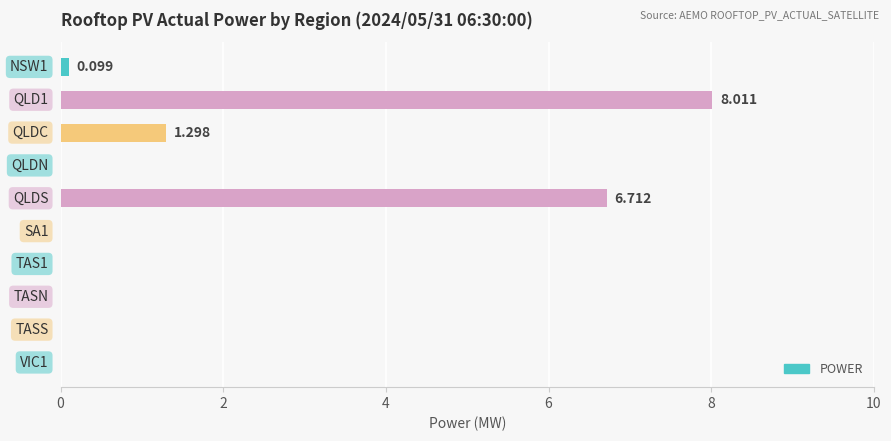

What is the greatest value displayed?

8.0